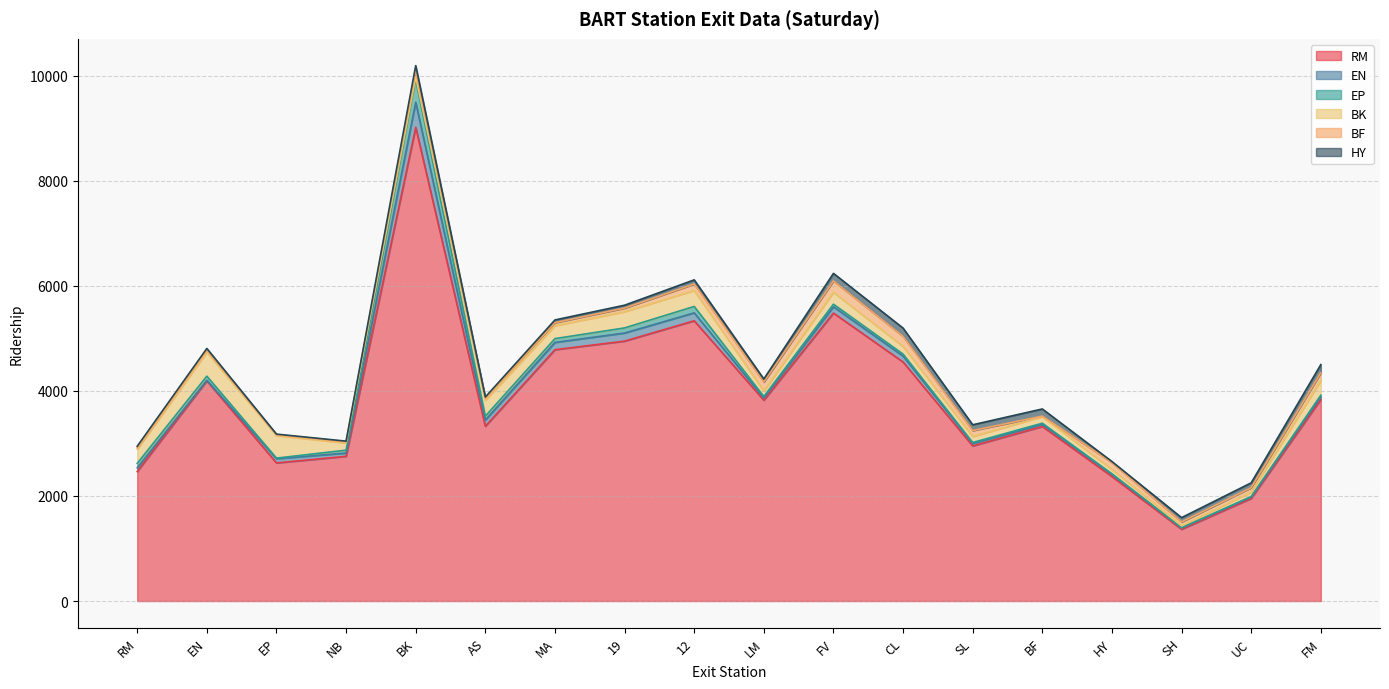

The value of HY at FM is 156.5. True or false?

True